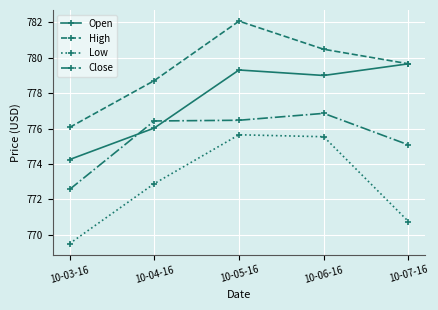

The Close series shows 776.4 at 10-04-16. True or false?

True